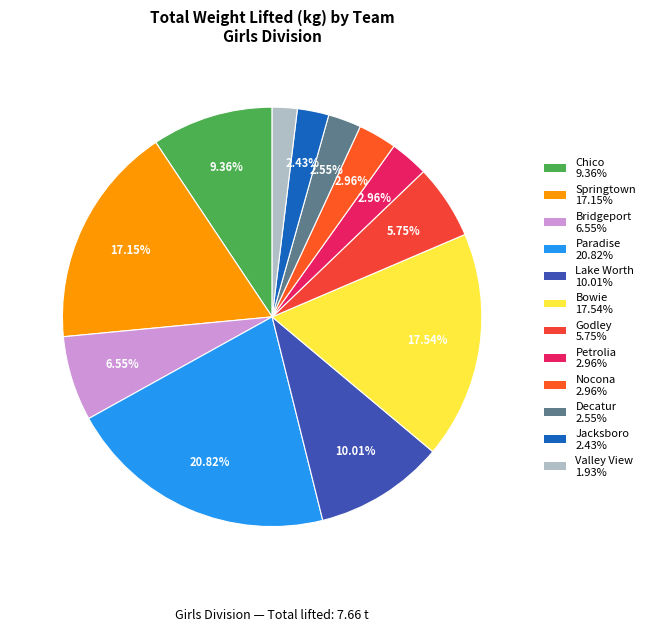

How many segments does this pie chart have?

12